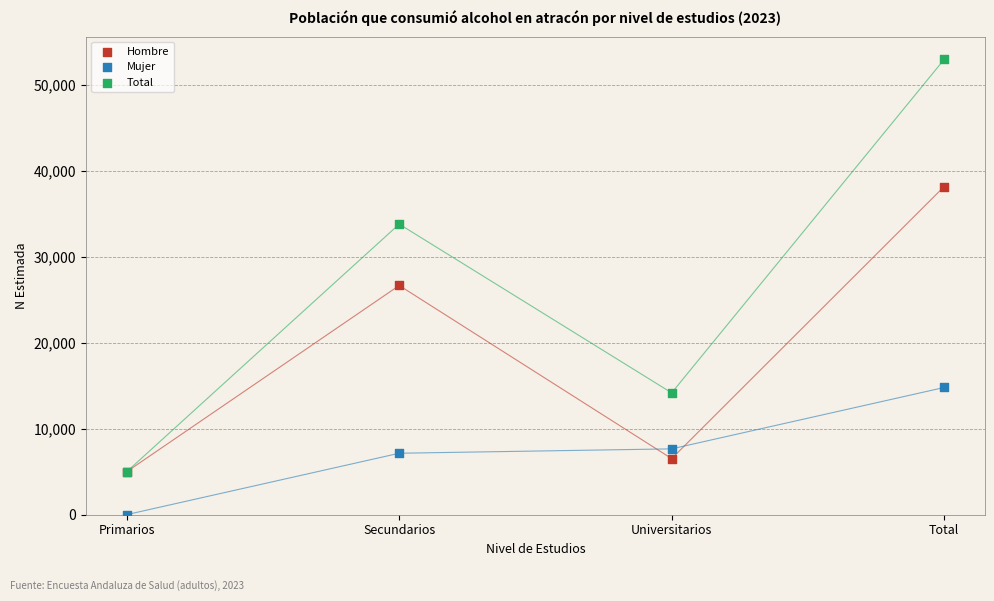

What are all the series names shown in the legend?

Hombre, Mujer, Total